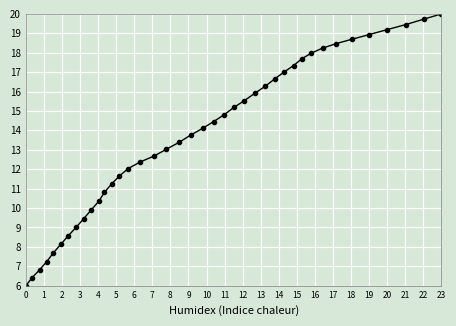

What is the smallest value displayed?

6.0